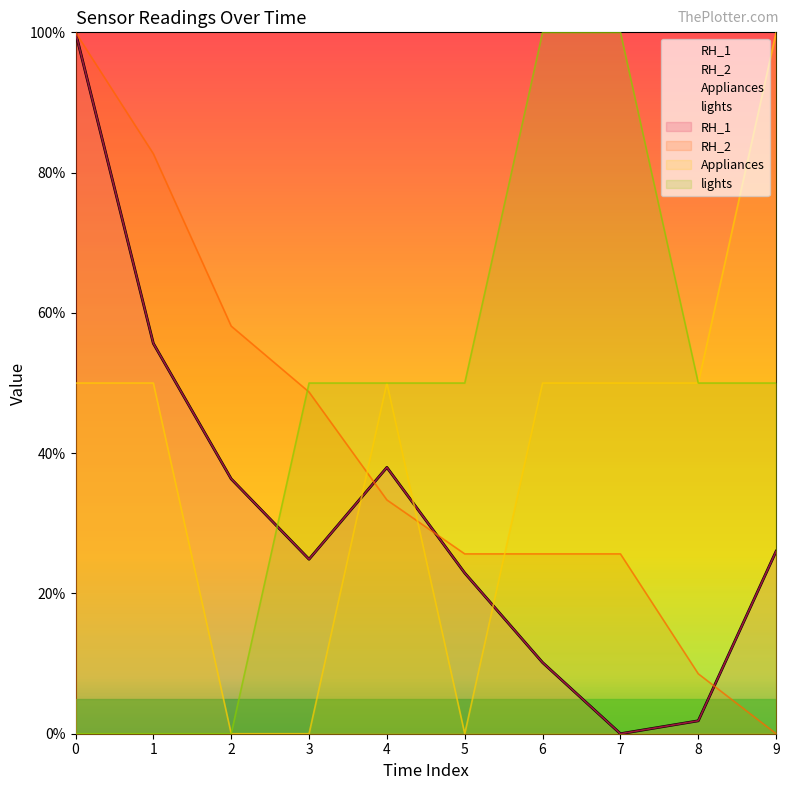

Reading left to right, transcribe all the data shown in this chart.

RH_1: 0=100.0	1=55.6	2=36.3	3=24.9	4=38.0	5=22.9	6=10.1	7=0.0	8=1.8	9=26.0
RH_2: 0=100.0	1=82.7	2=58.1	3=48.7	4=33.3	5=25.6	6=25.6	7=25.6	8=8.5	9=0.0
Appliances: 0=50.0	1=50.0	2=0.0	3=0.0	4=50.0	5=0.0	6=50.0	7=50.0	8=50.0	9=100.0
lights: 0=0.0	1=0.0	2=0.0	3=50.0	4=50.0	5=50.0	6=100.0	7=100.0	8=50.0	9=50.0